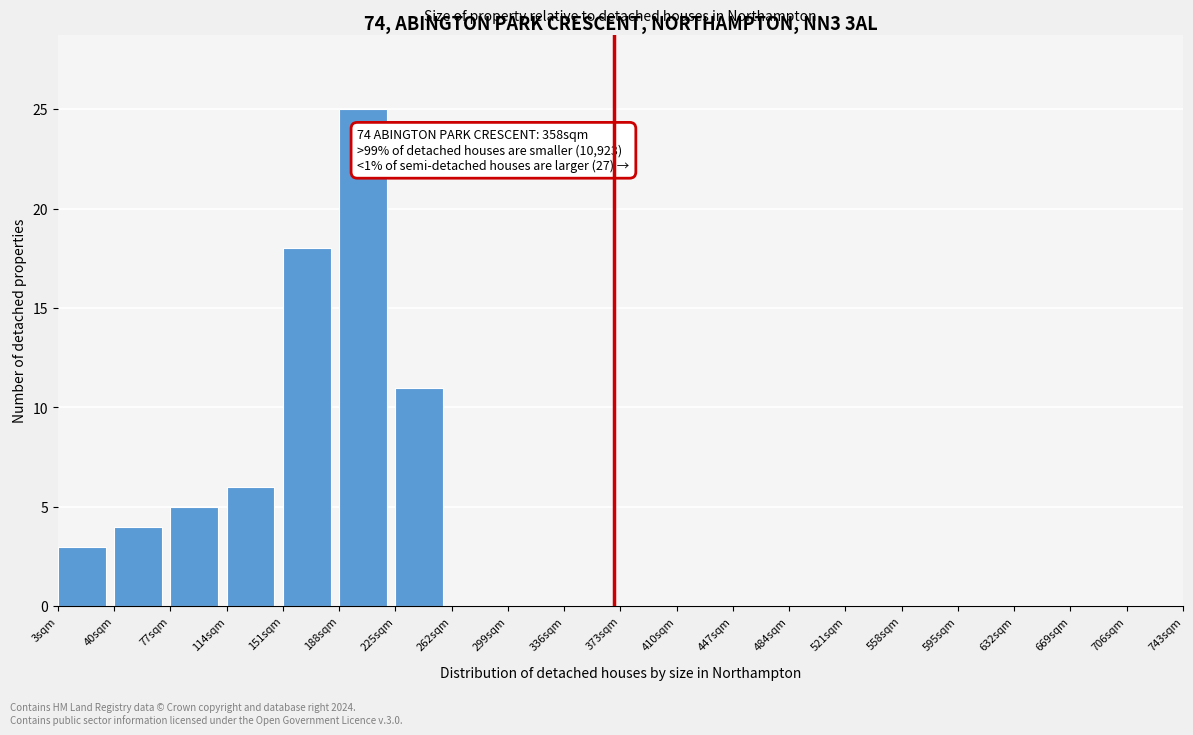

Over which range of the x-axis is the bar tallest?

188 to 225